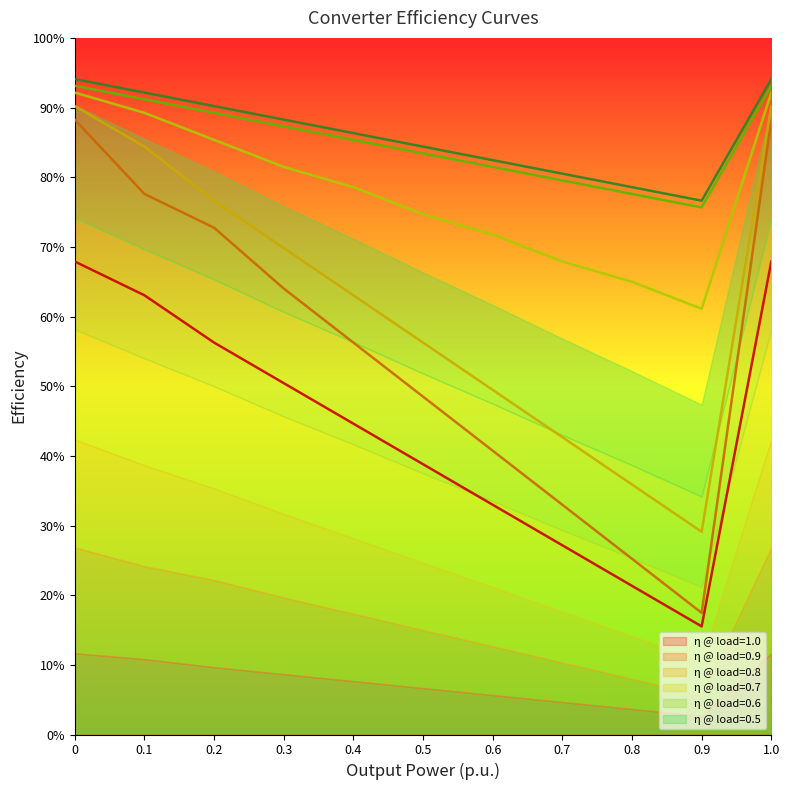

What is the average value of the Efficiency curve 0.7 series?

0.8